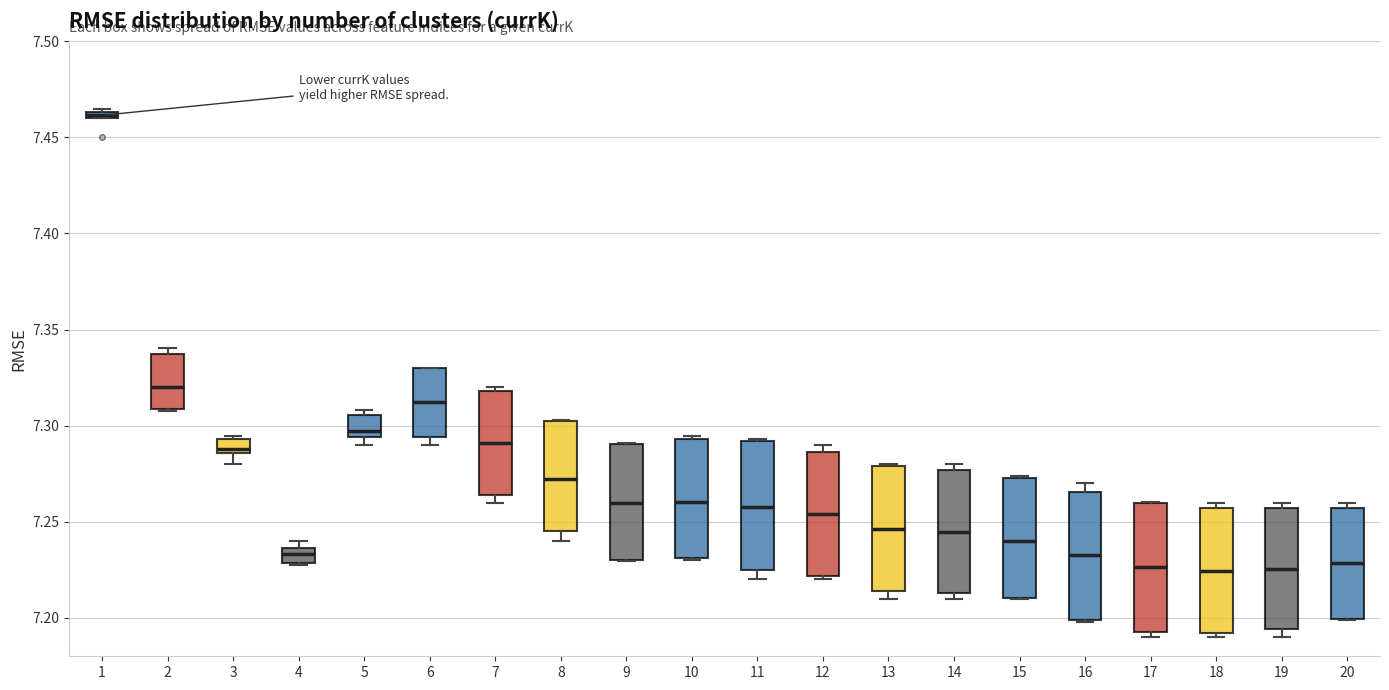

Where is the upper edge of the box at x = 16 on the y-axis? The values are not printed on the chart, so give them approximately, as read against the axis.

7.265